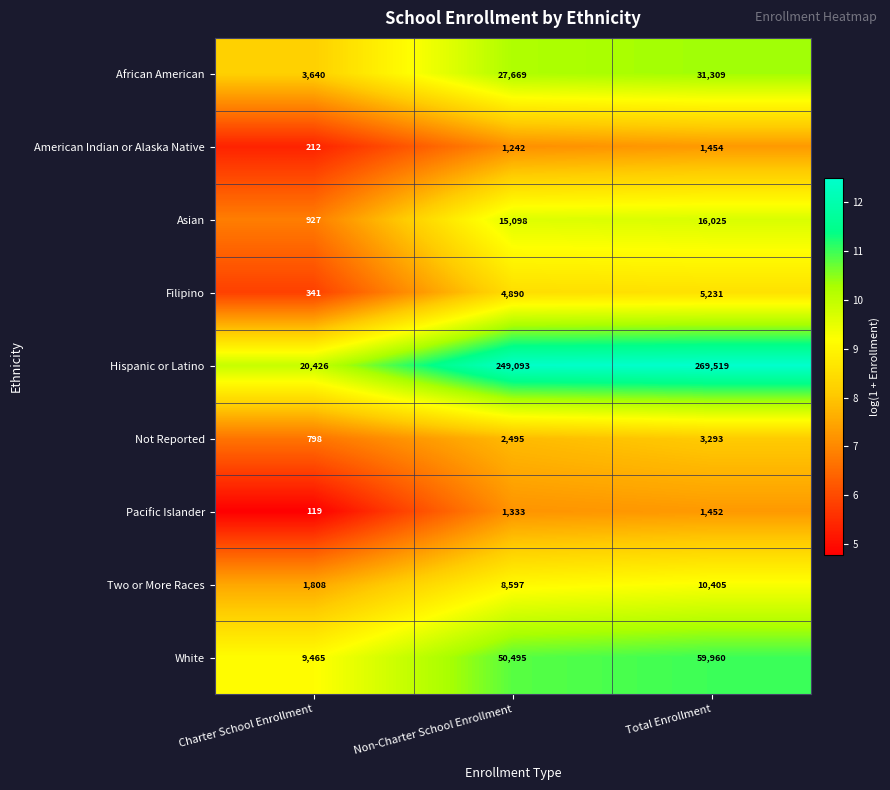

List the series in order of their peak value, lowest first.

Pacific Islander, American Indian or Alaska Native, Not Reported, Filipino, Two or More Races, Asian, African American, White, Hispanic or Latino